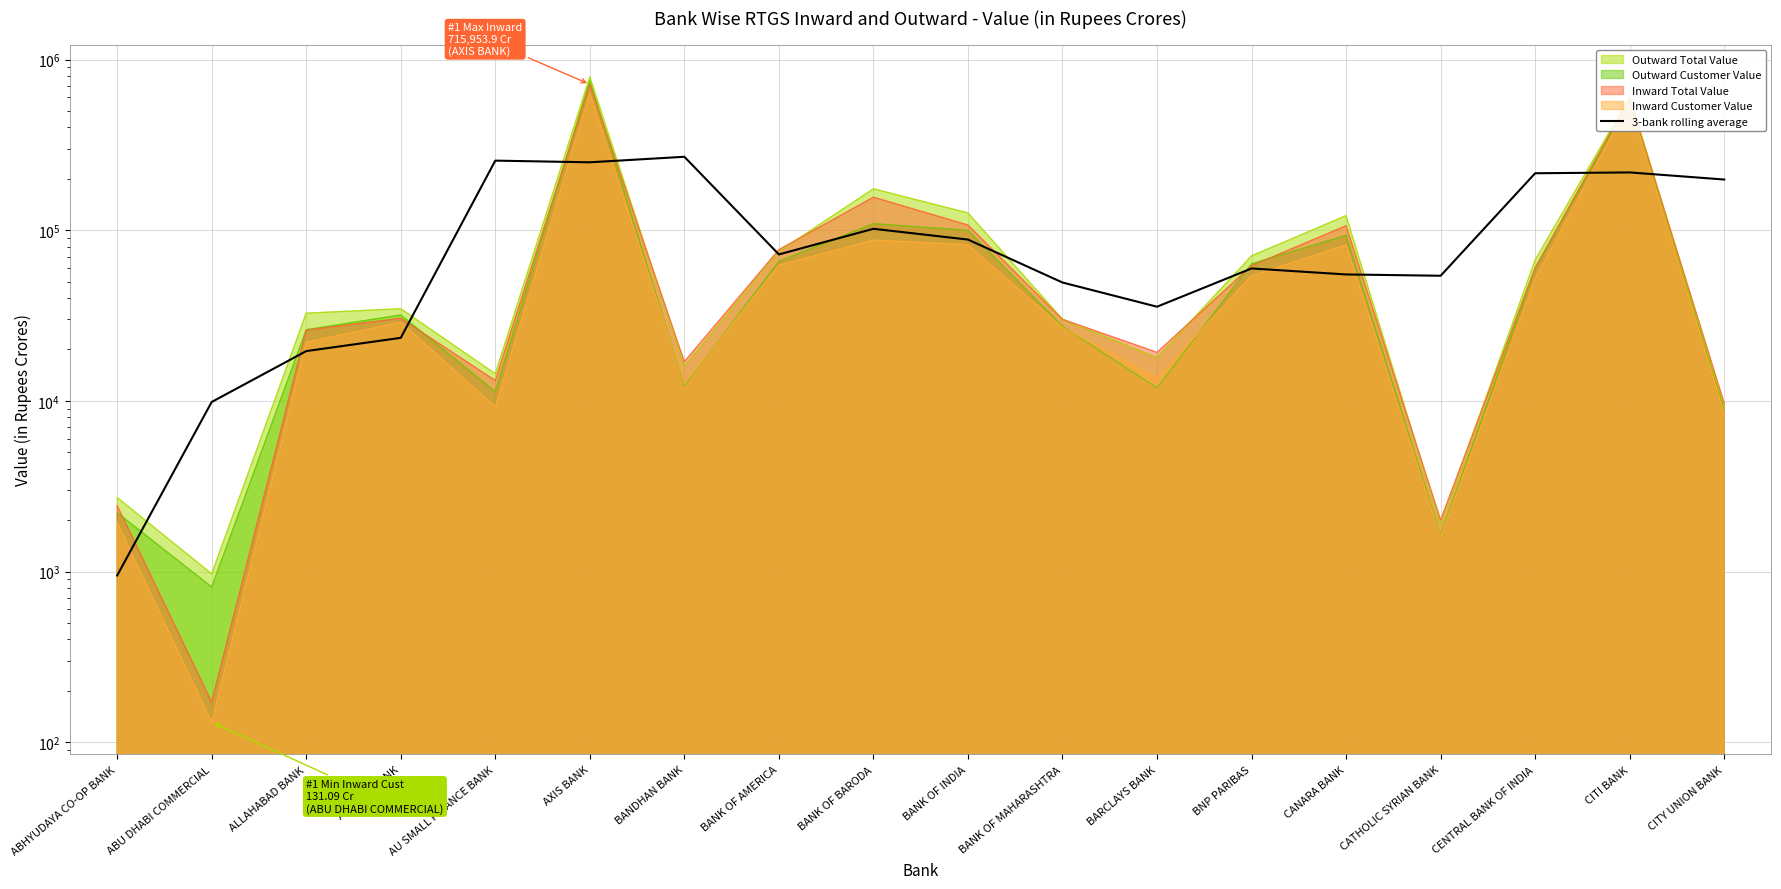

What is the label of the 15th point from the right?

ANDHRA BANK